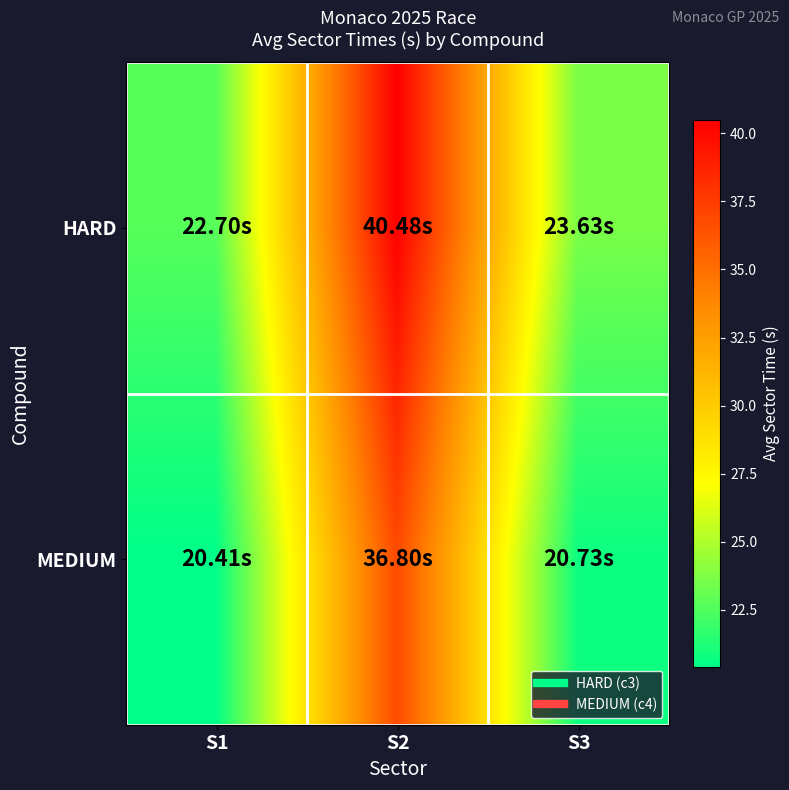

List the series in order of their overall mean, lowest first.

MEDIUM, HARD